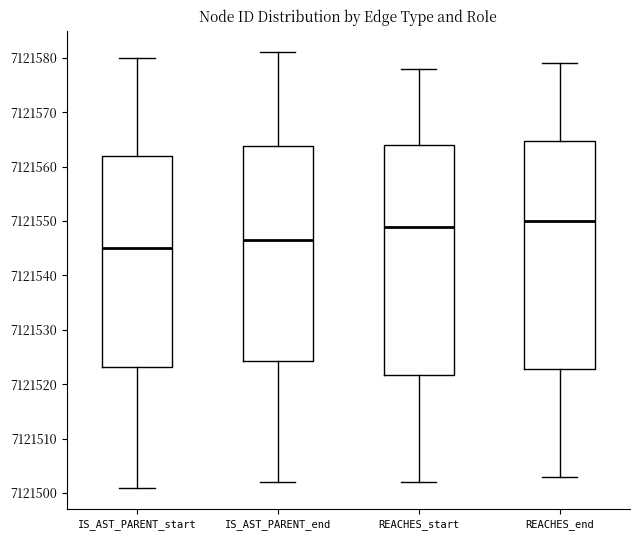

Reading left to right, read every box against the y-axis: the position of its median line, the range the box covers, and the ends of its whiskers. The values are not printed on the chart, so give them approximately, as read against the axis.

IS_AST_PARENT_start: median 7121545, box 7121523 to 7121562, whiskers 7121501 to 7121580
IS_AST_PARENT_end: median 7121547, box 7121524 to 7121564, whiskers 7121502 to 7121581
REACHES_start: median 7121549, box 7121522 to 7121564, whiskers 7121502 to 7121578
REACHES_end: median 7121550, box 7121523 to 7121565, whiskers 7121503 to 7121579